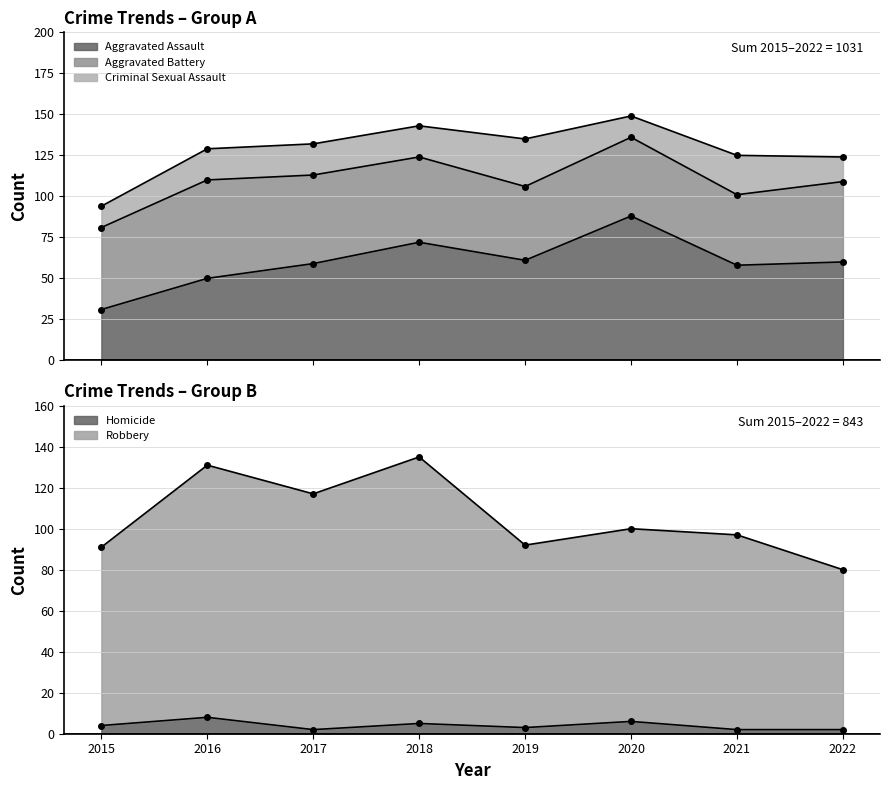

What is the difference between the Aggravated Assault values at 2019 and 2017?

2